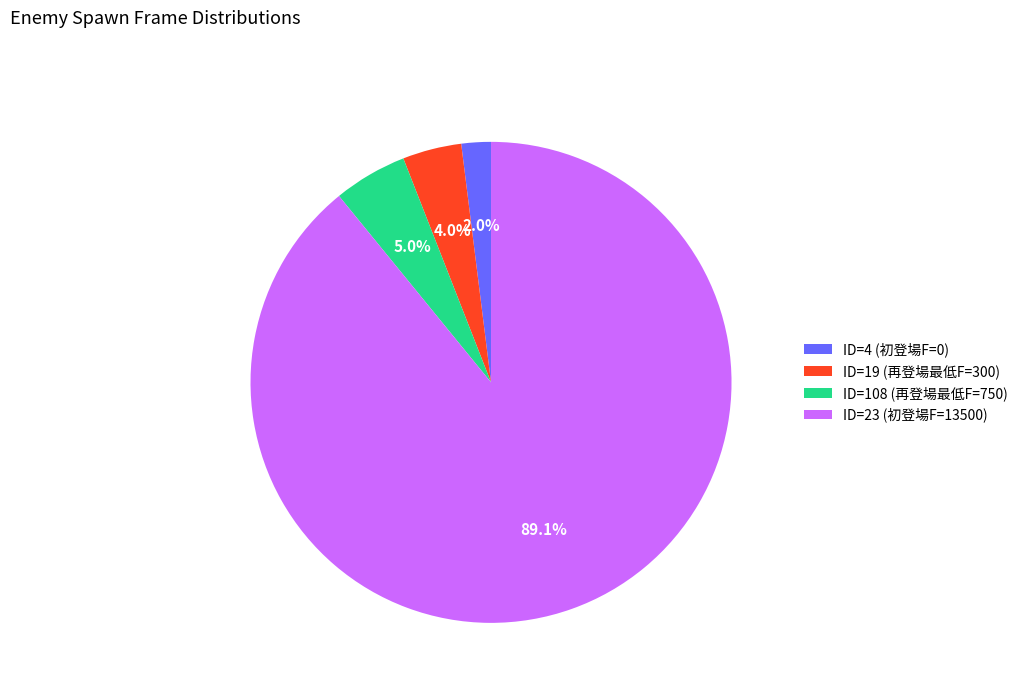

To the nearest percent, what portion does ID=19 (再登場最低F=300) represent?

4%